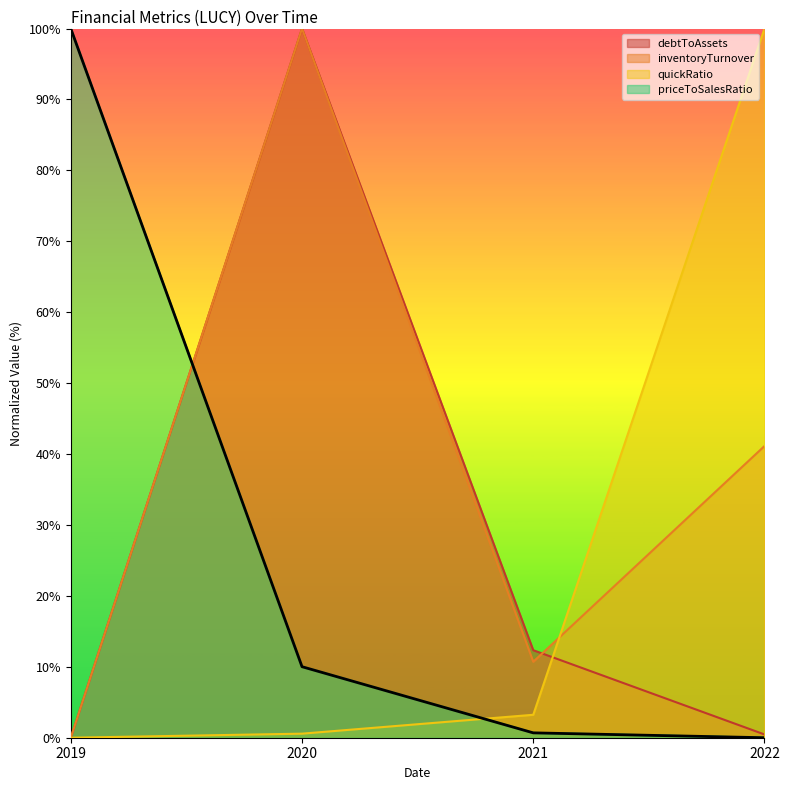

List the labels in order of debtToAssets value, smallest first.

2019, 2022, 2021, 2020